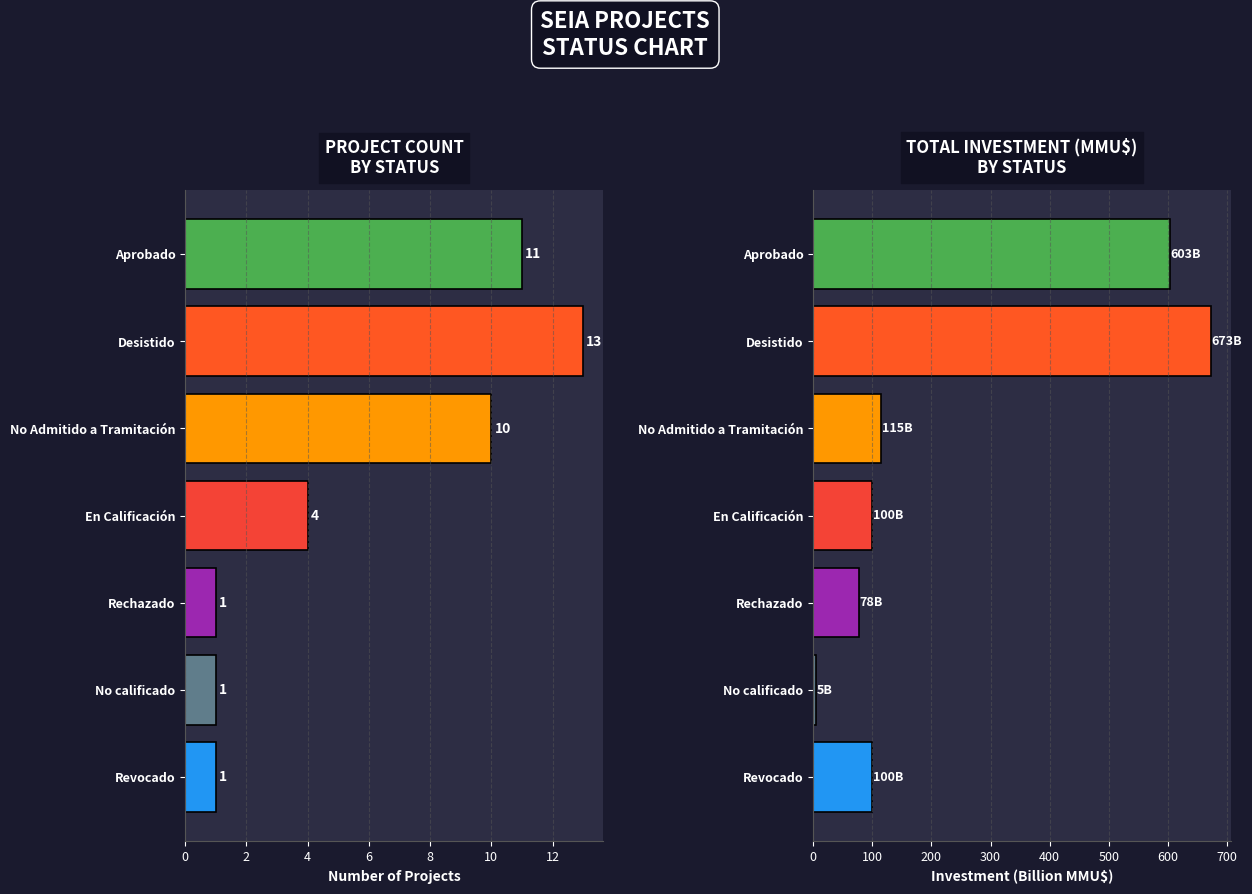

How many categories are shown in the chart?

7